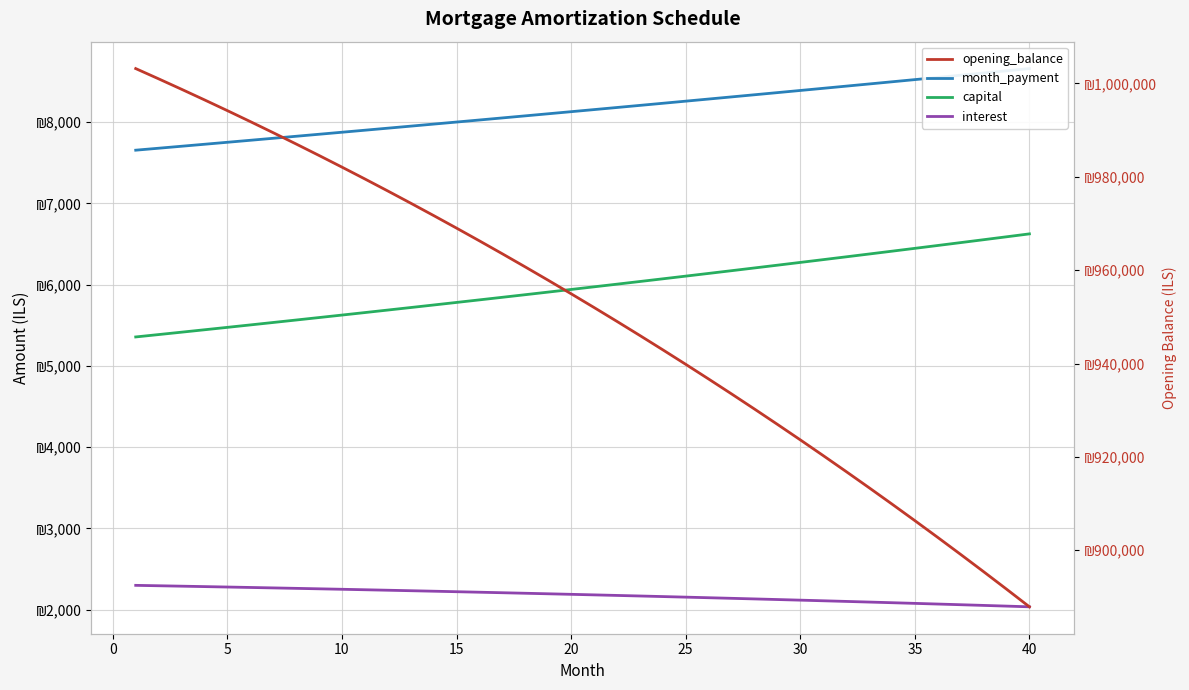

What are all the series names shown in the legend?

month_payment, capital, interest, opening_balance